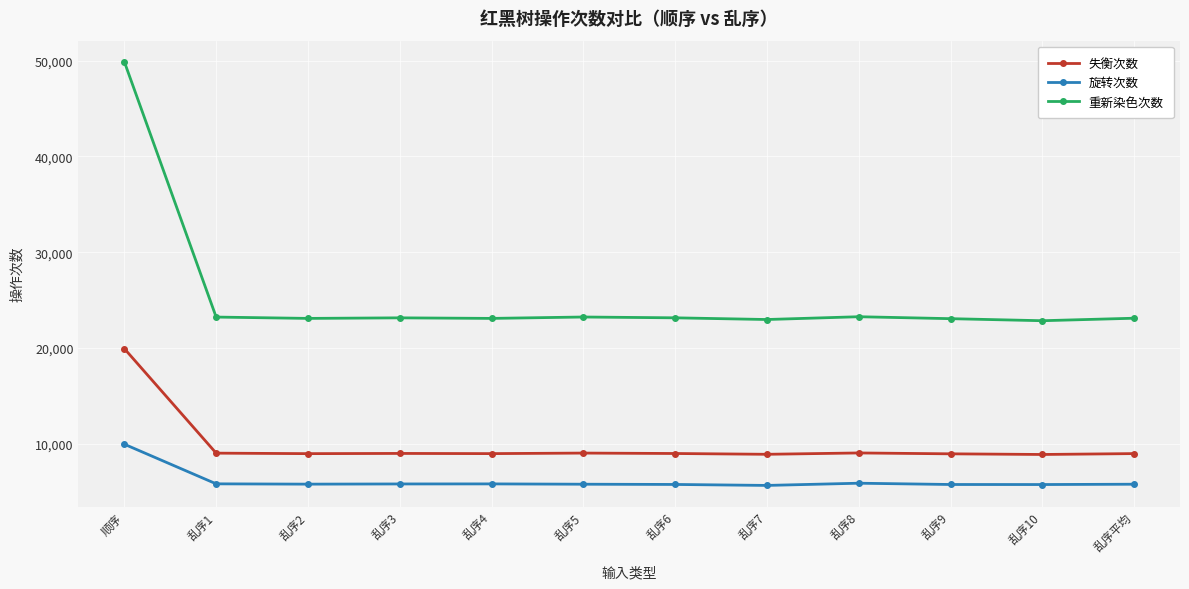

Is the value of 失衡次数 at 乱序4 greater than the value of 旋转次数 at 乱序9?

Yes